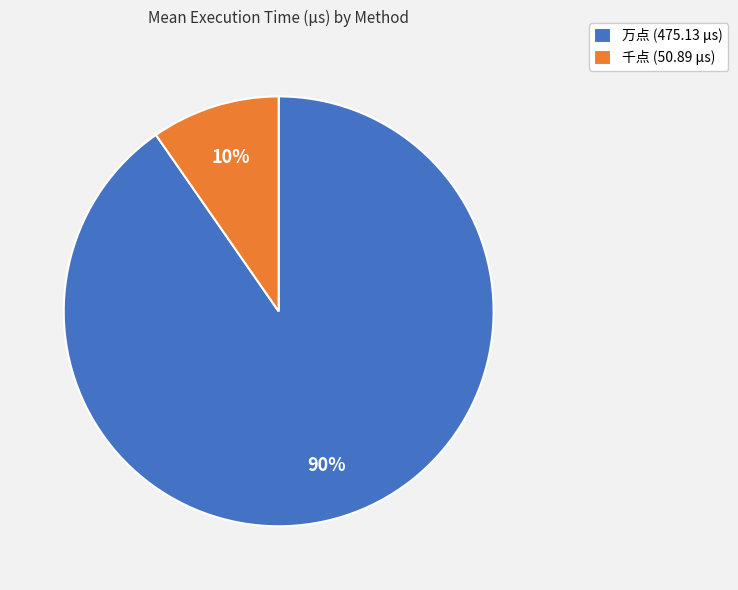

To the nearest percent, what is the average slice percentage?

50%